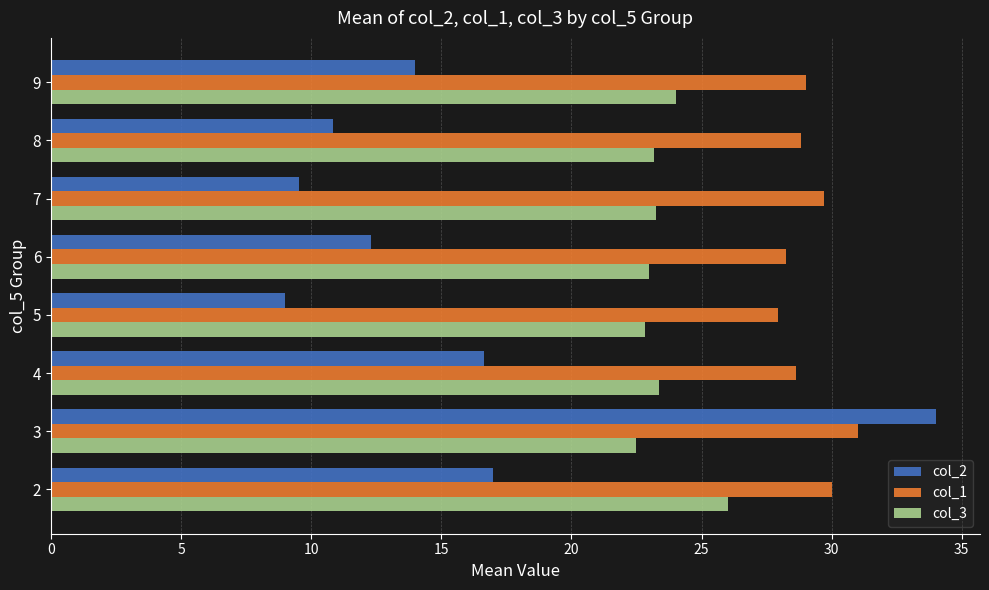

What is the difference between the maximum and minimum values in the col_3 series?

3.5